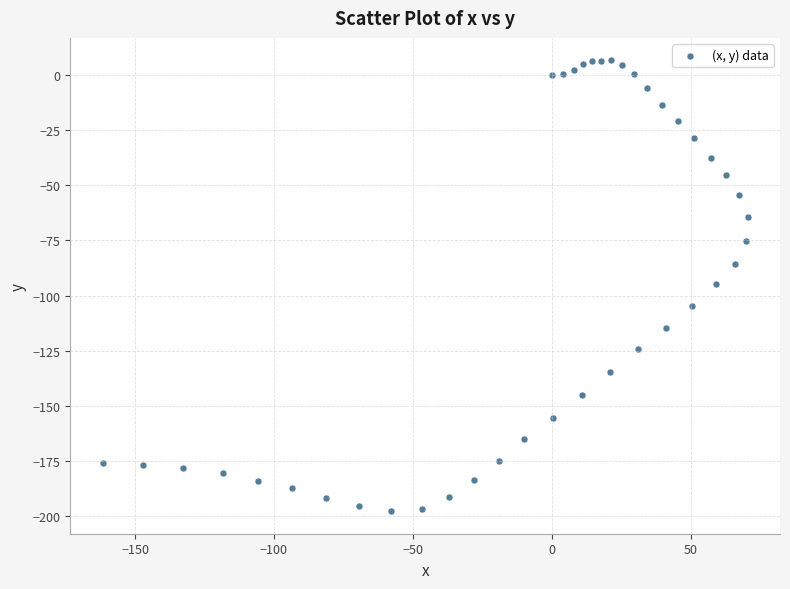

What is the range of X values (max minus min)?

232.3